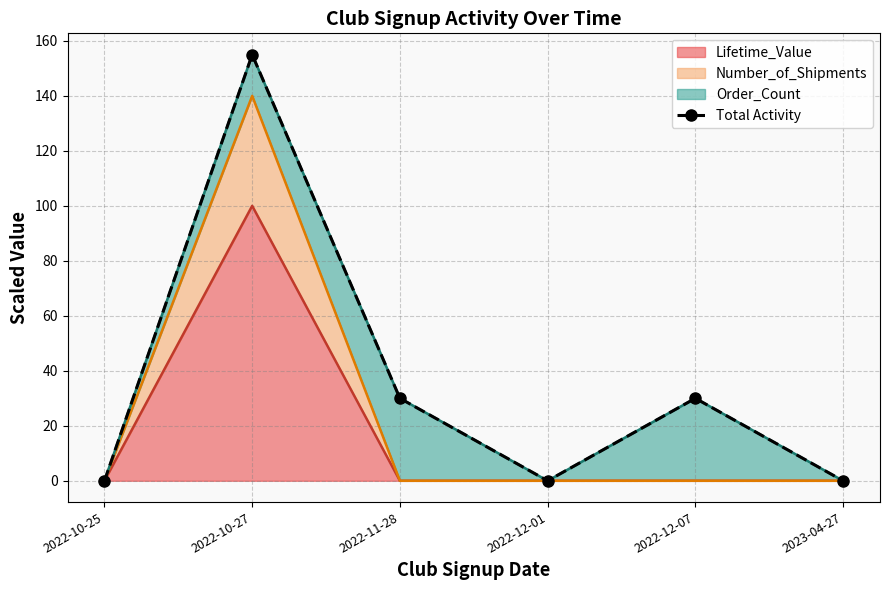

The chart shows a value of 30.0 at 2022-12-07. True or false?

True